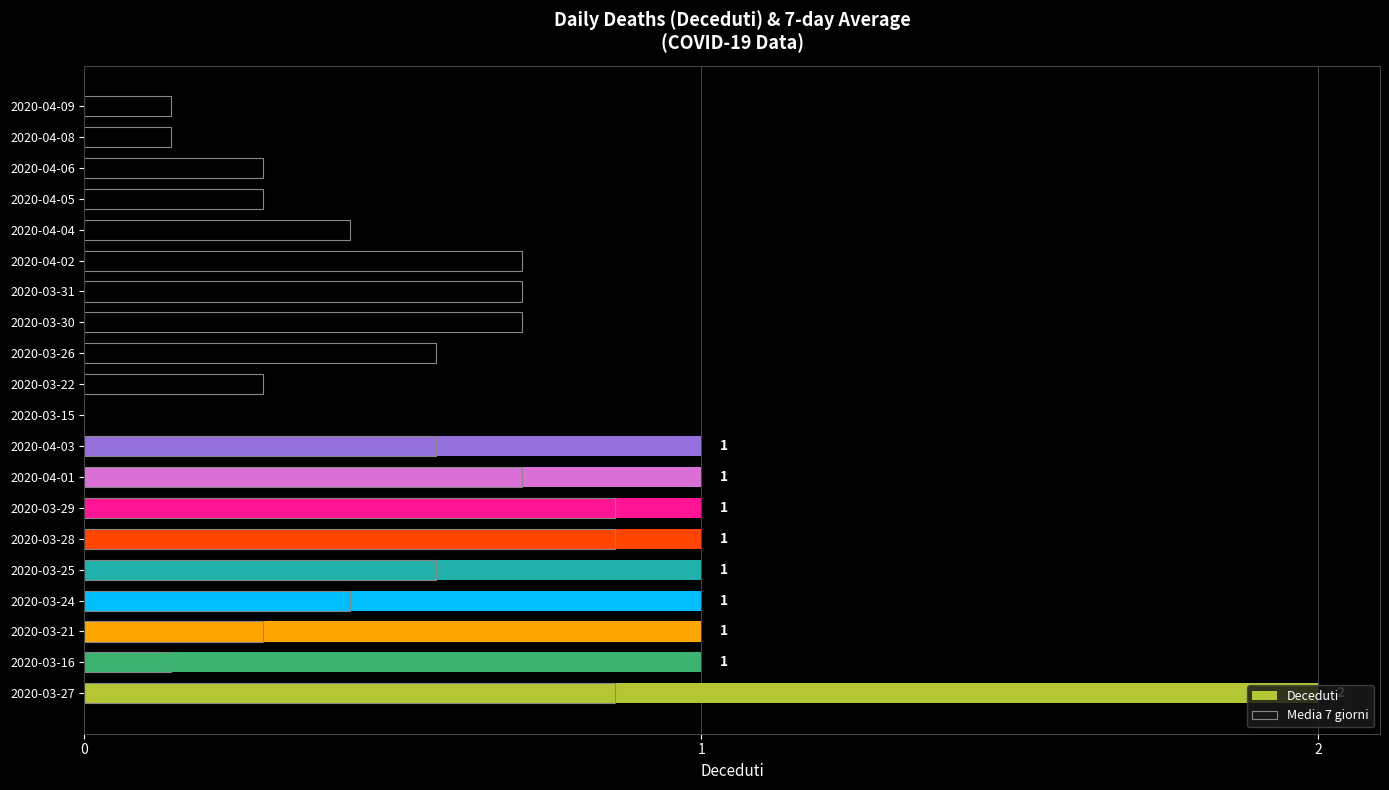

True or false: Media 7 giorni has a value of 0.2 at 2020-03-25.

False